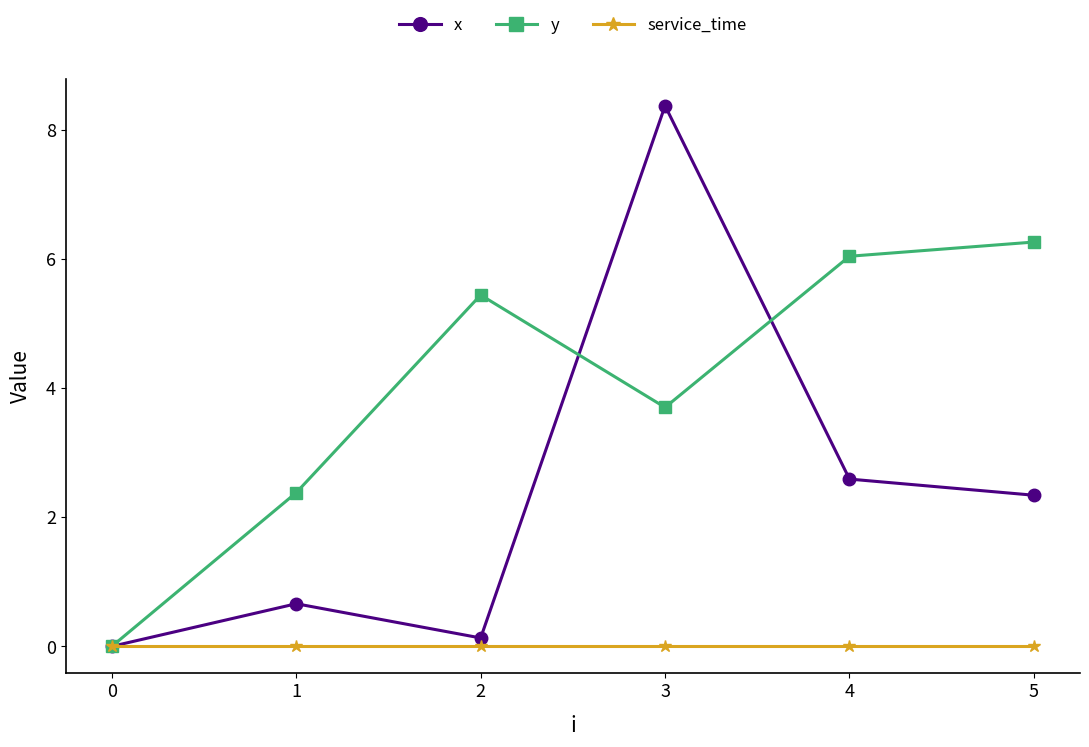

At which label does x reach its minimum?

0